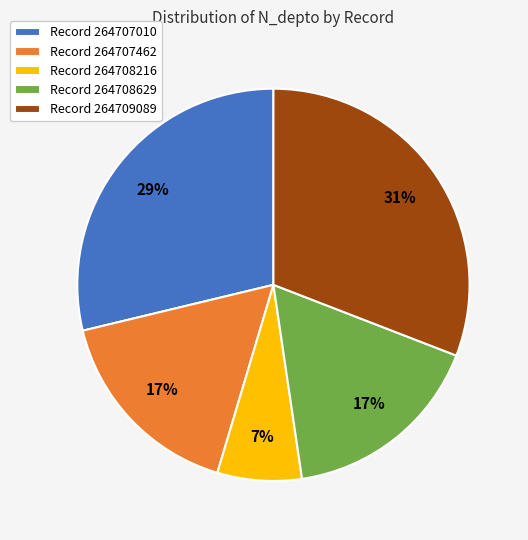

How many segments does this pie chart have?

5